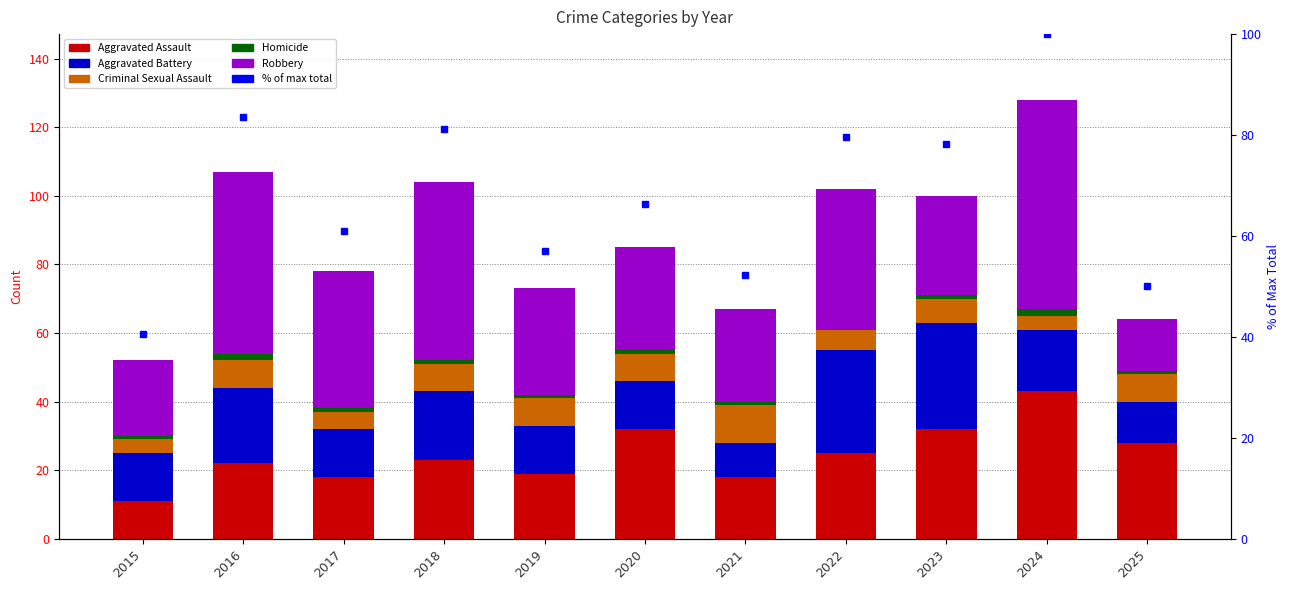

What is the value of the Robbery bar at the 6th from the left?

30.0